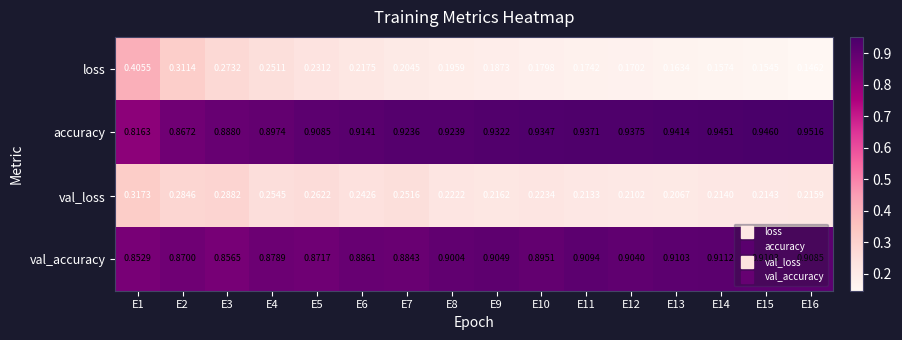

List the series in order of their peak value, highest first.

accuracy, val_accuracy, loss, val_loss